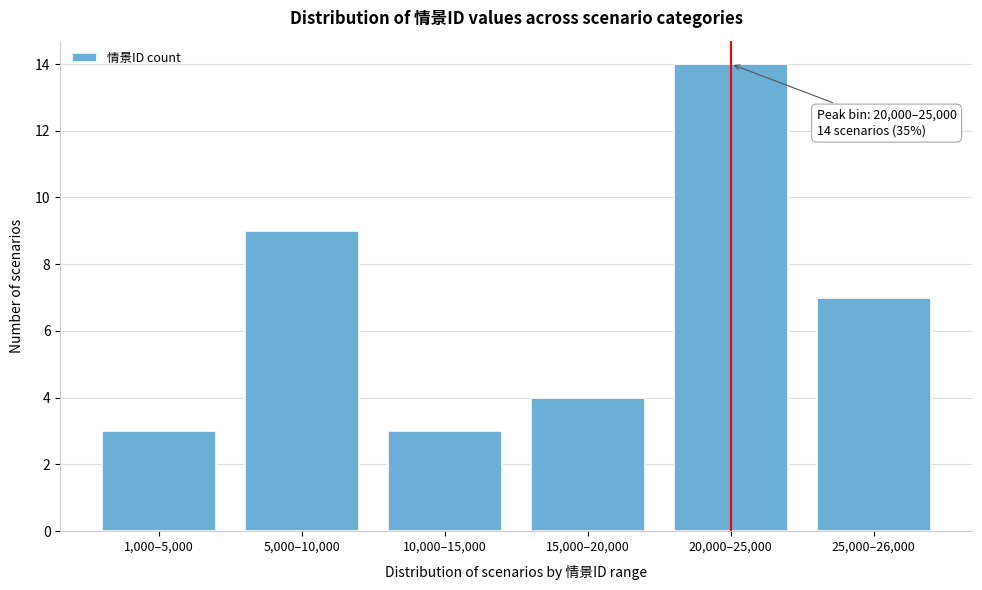

Reading left to right, transcribe all the data shown in this chart.

3	9	3	4	14	7